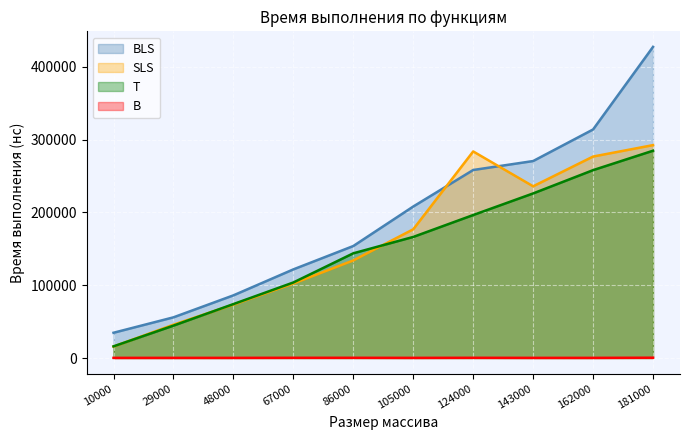

How many series are shown in this chart?

4